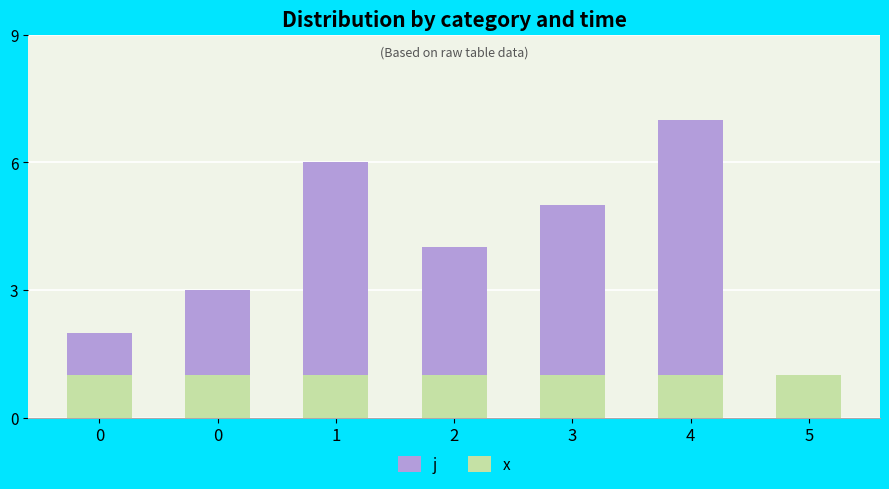

Is the value of x at 0 greater than the value of j at 3?

No